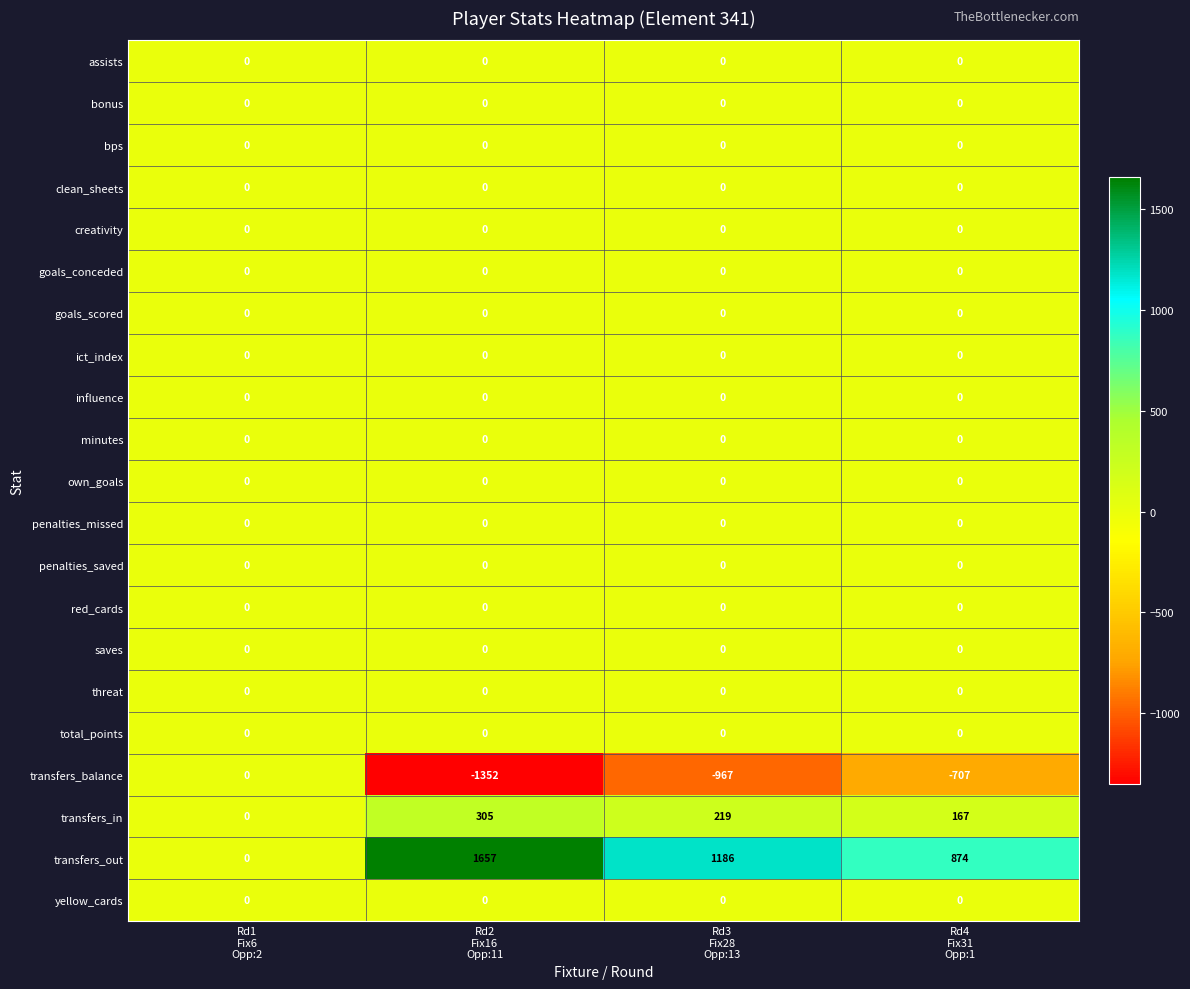

Which series has the largest range (max minus min)?

transfers_out